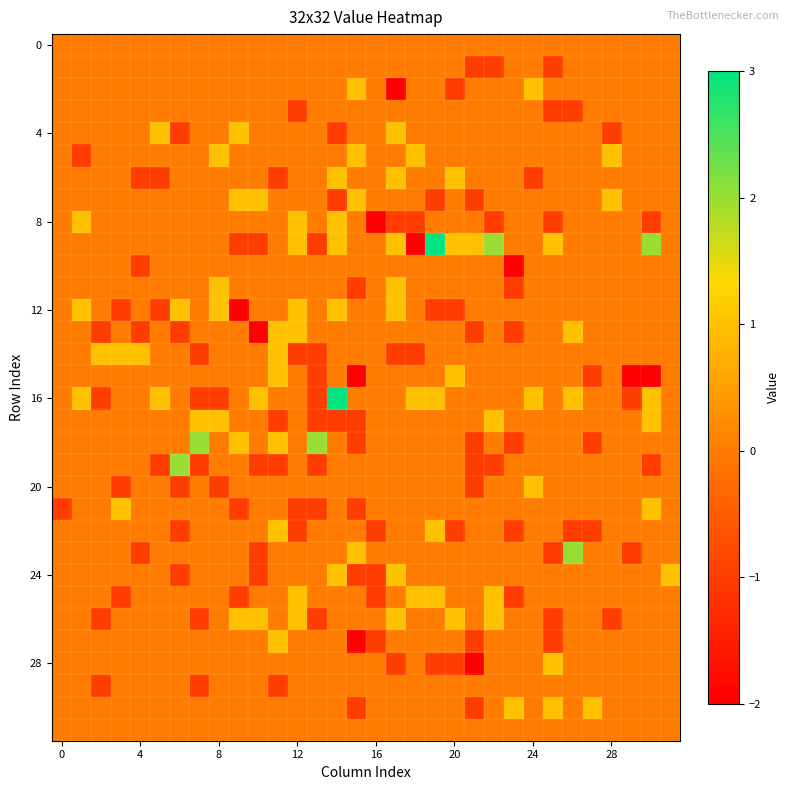

Count the number of data series in this chart.

32